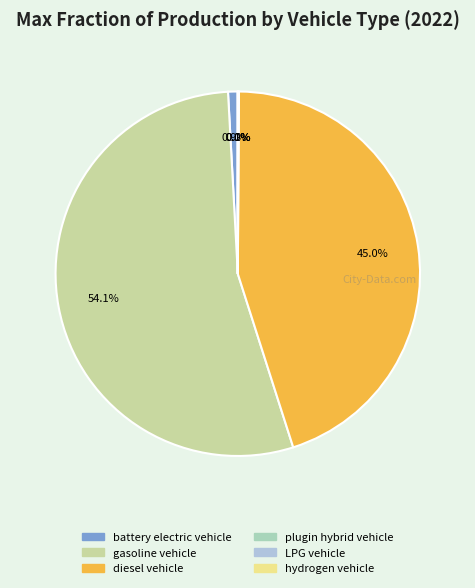

Does any single category account for the majority?

Yes